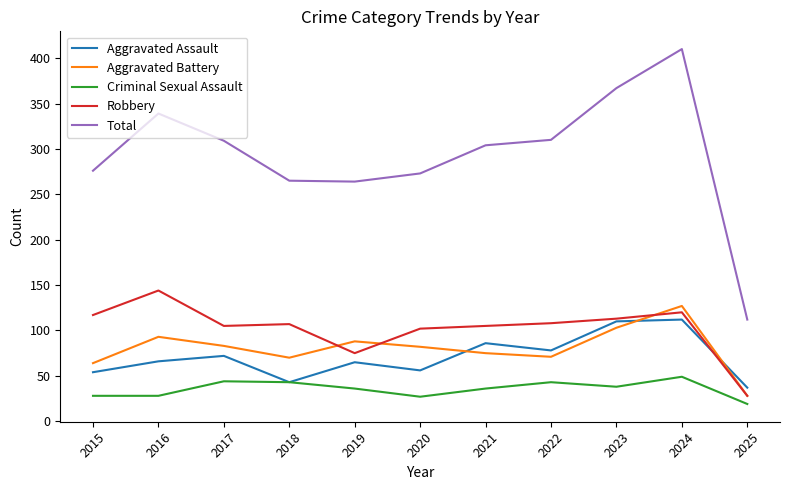

True or false: Aggravated Battery has a value of 75 at 2021.

True